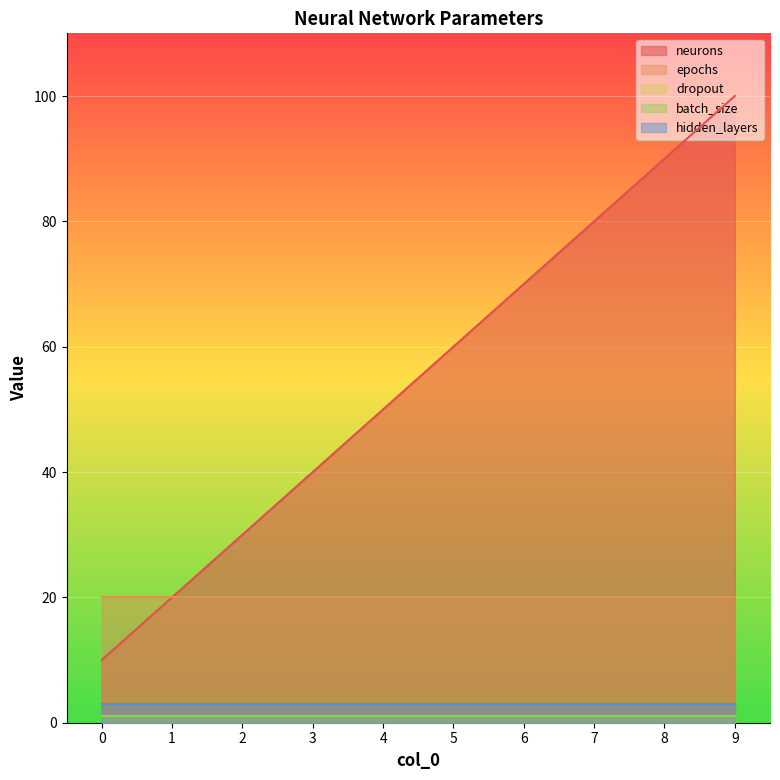

At which label is neurons closest to 55?

4